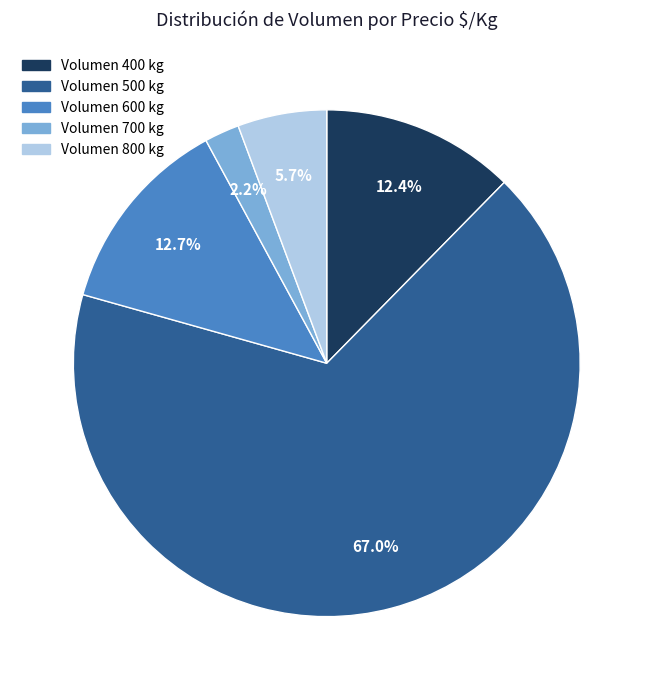

Which slice is the smallest?

Volumen 700 kg